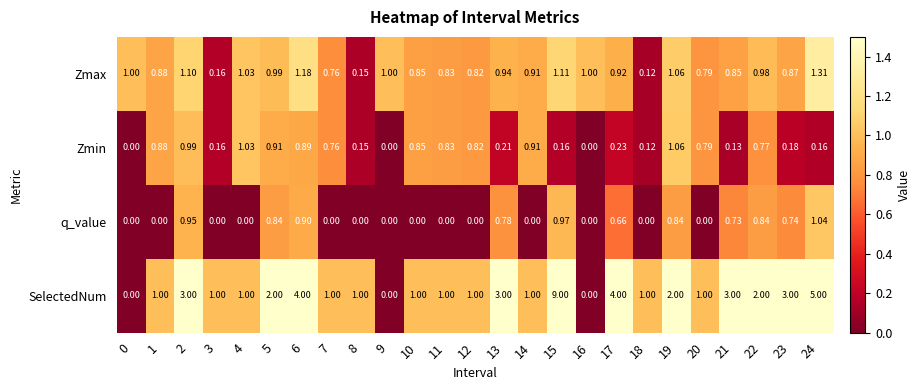

Which series has the widest spread of values?

SelectedNum